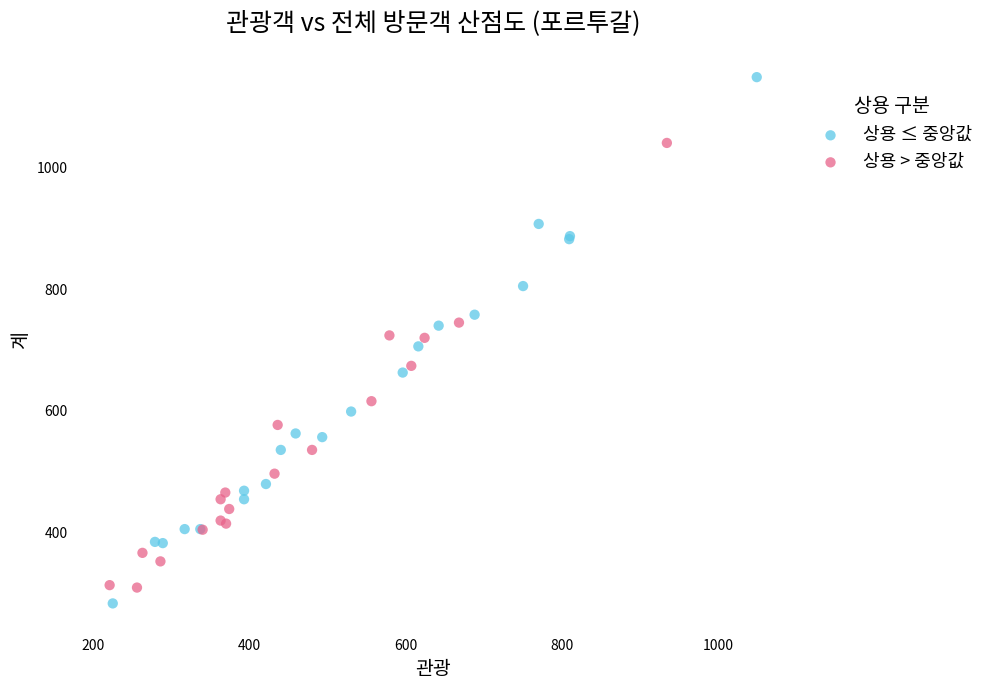

Which series reaches the maximum Y coordinate?

상용 ≤ 중앙값